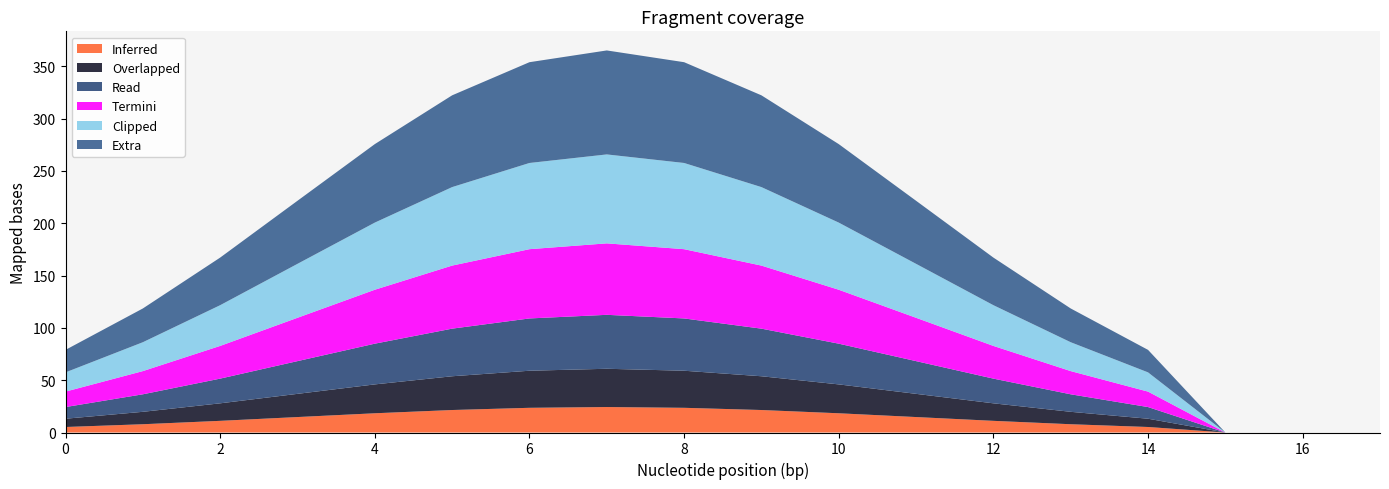

What is the highest value of the Inferred series?

24.4